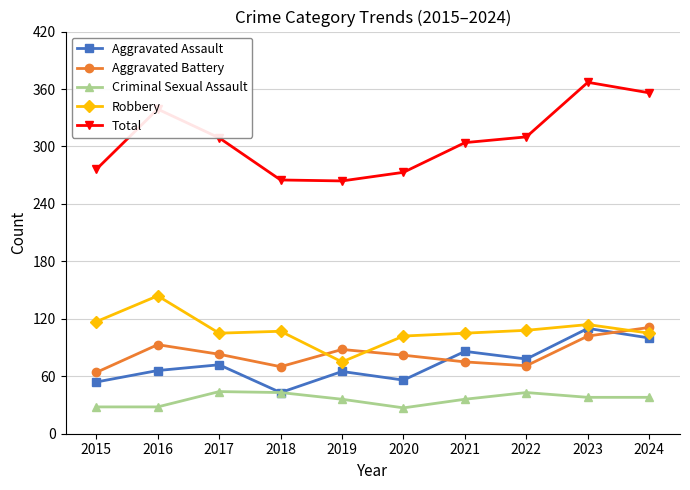

How many data points does each series have?

10